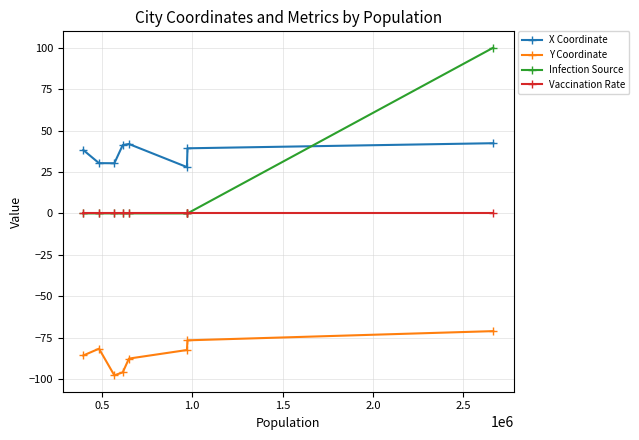

At how many categories does at least one series exceed 22?

8